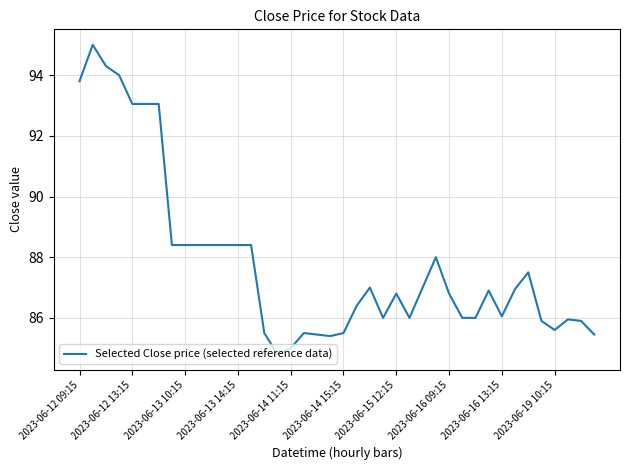

Does the chart display data point markers on the line(s)?

No